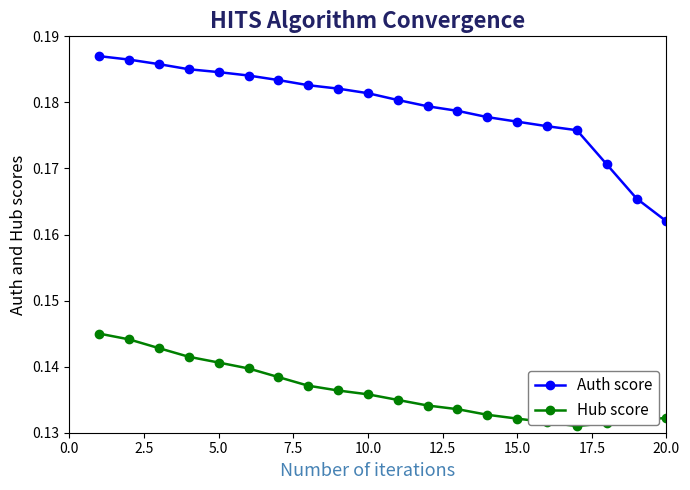

Which series has the widest spread of values?

Auth score